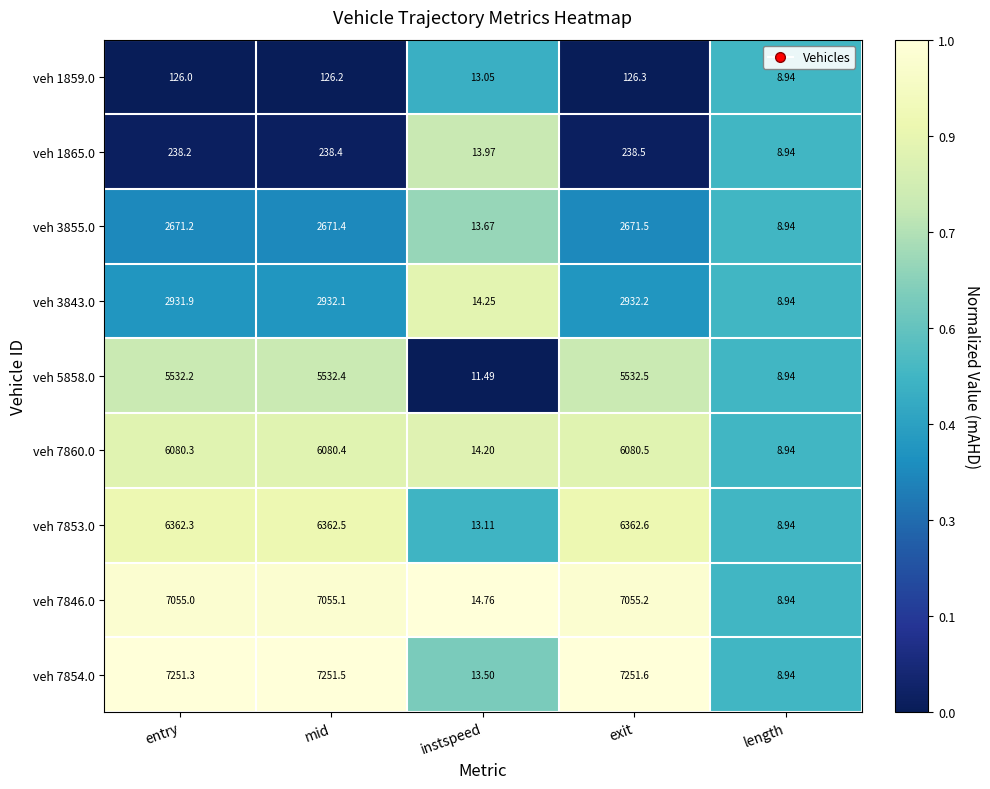

At which category is the sum across all series the highest?

exit